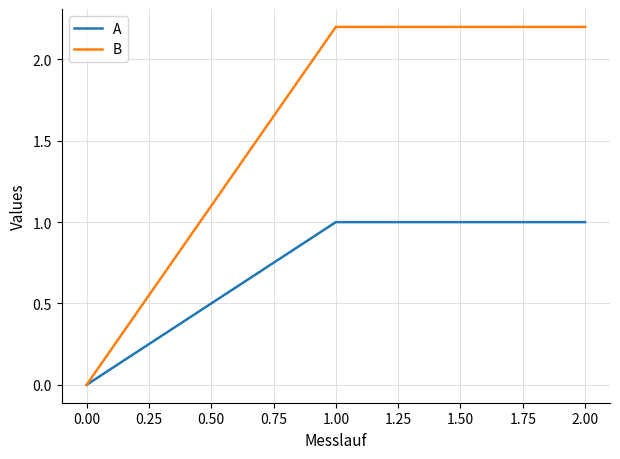

How many positive values does the B series have?

2